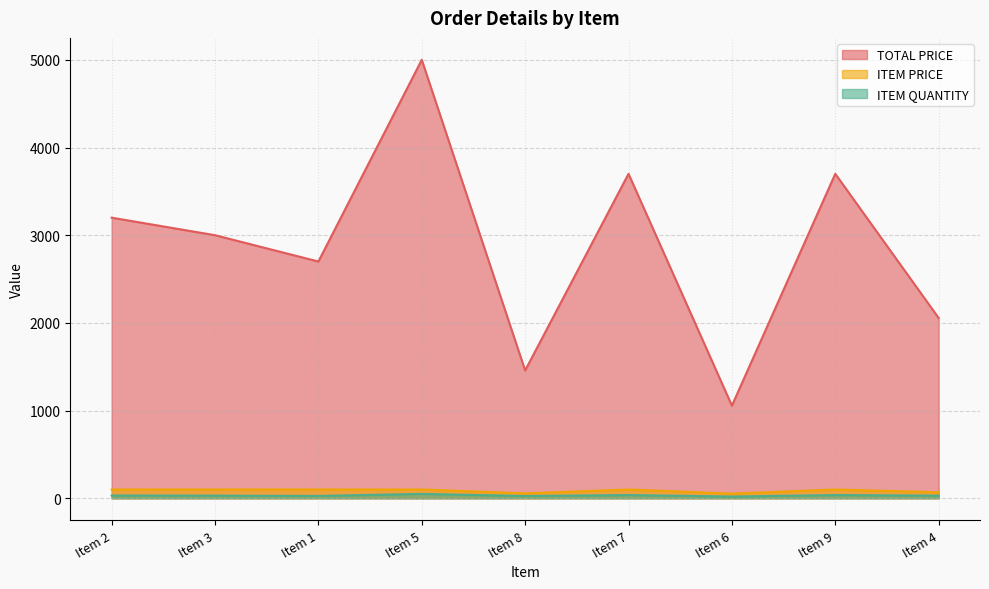

List the series in order of their peak value, highest first.

TOTAL PRICE, ITEM PRICE, ITEM QUANTITY